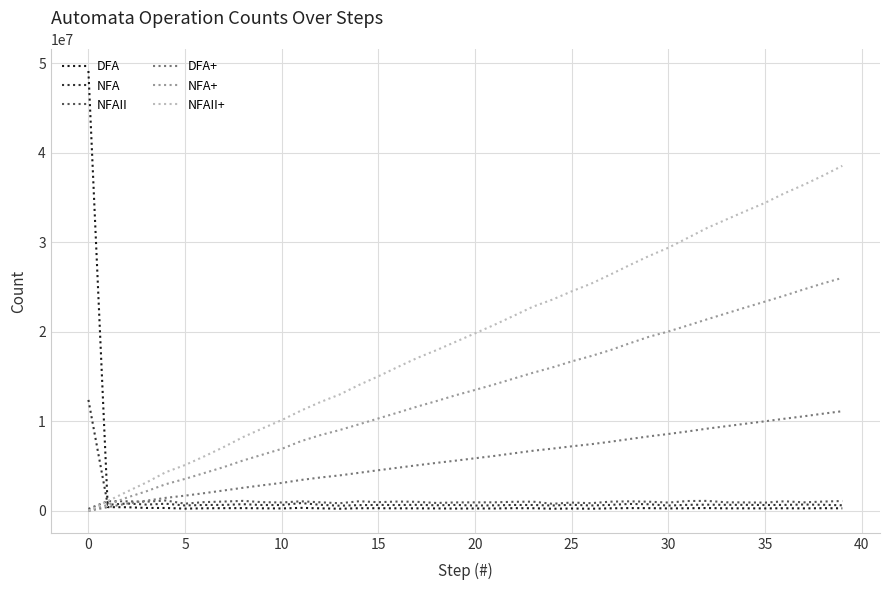

What is the highest value of the DFA+ series?

11126062.2